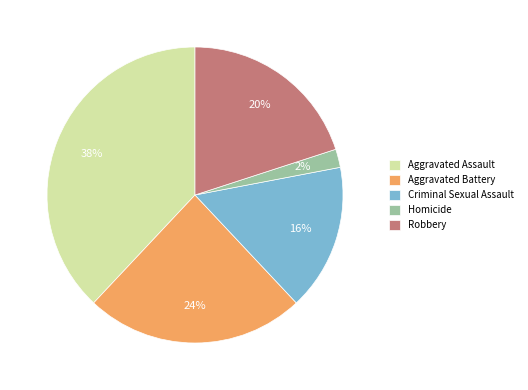

Which slice is the smallest?

Homicide